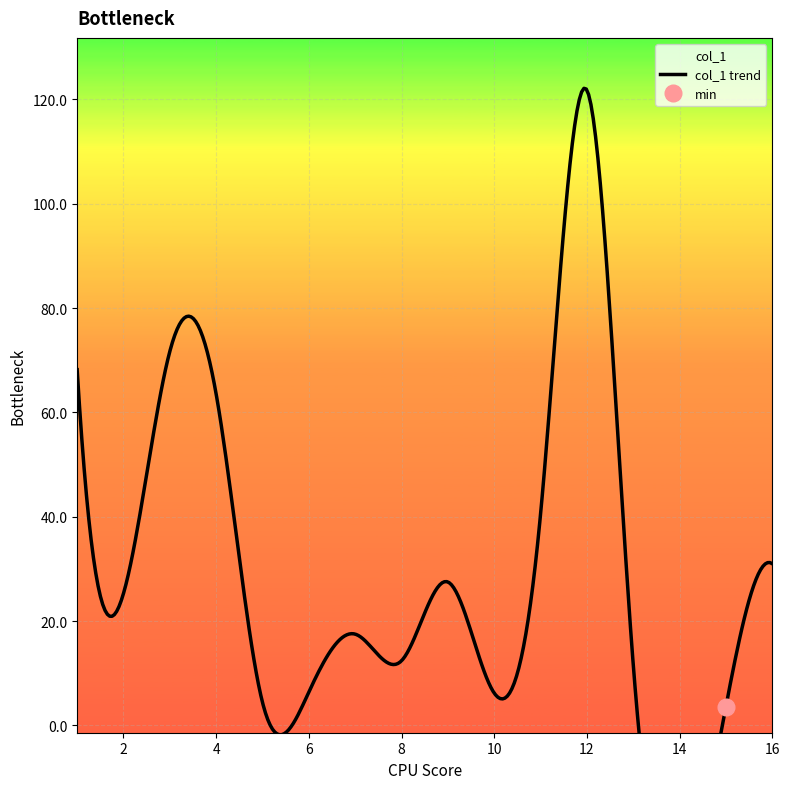

Is it true that the value at 5 is 4.4?

True